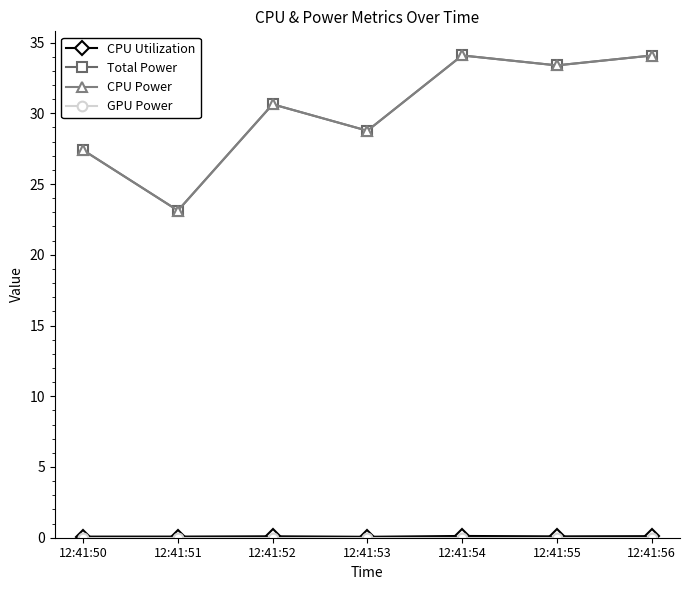

Is this an area chart (filled region under the line)?

No